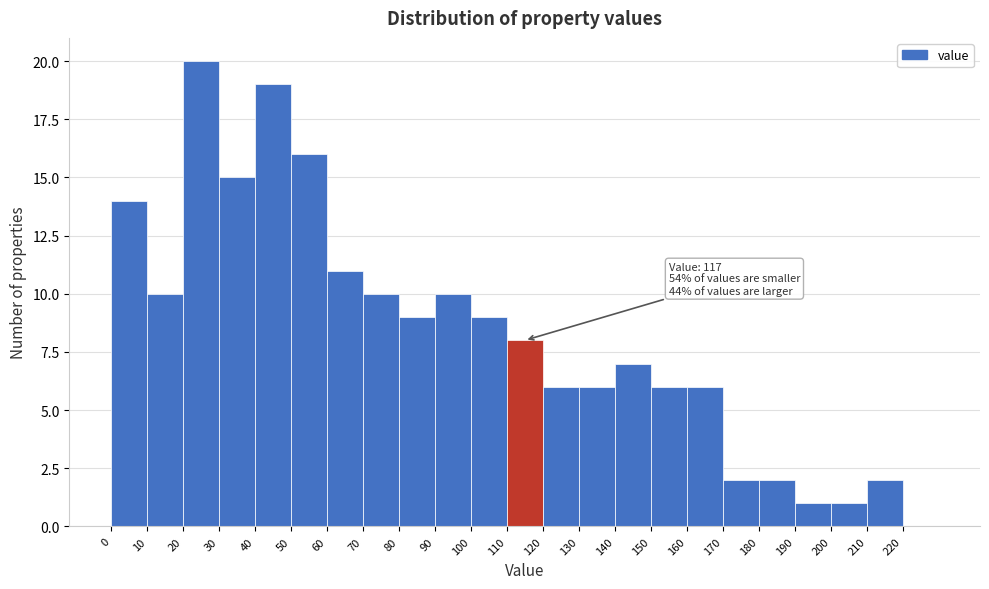

Over which range of the x-axis is the bar tallest?

20 to 30